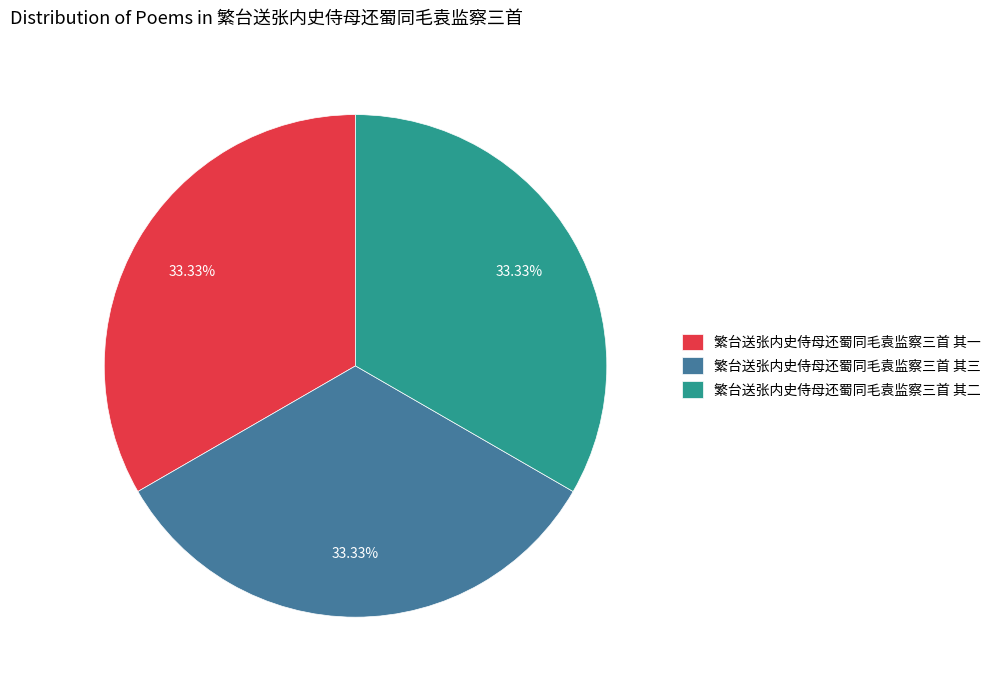

Approximately how many times larger is the value at 繁台送张内史侍母还蜀同毛袁监察三首 其二 compared to 繁台送张内史侍母还蜀同毛袁监察三首 其三?

1.0